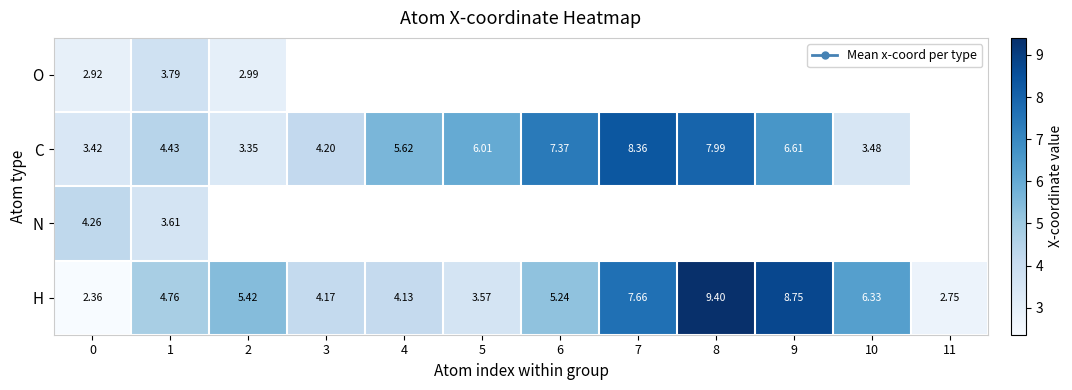

Is the value of H at 6 greater than the value of N at 1?

Yes